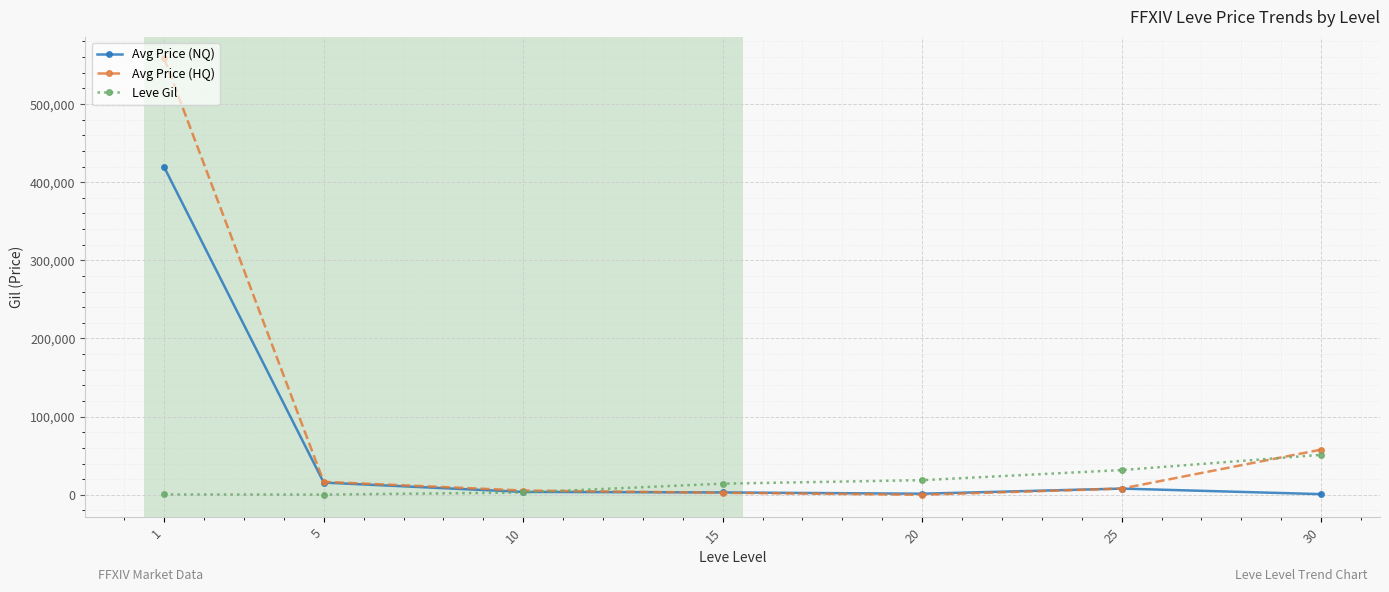

What is the approximate value of Avg Price (HQ) at 30?

57761.9